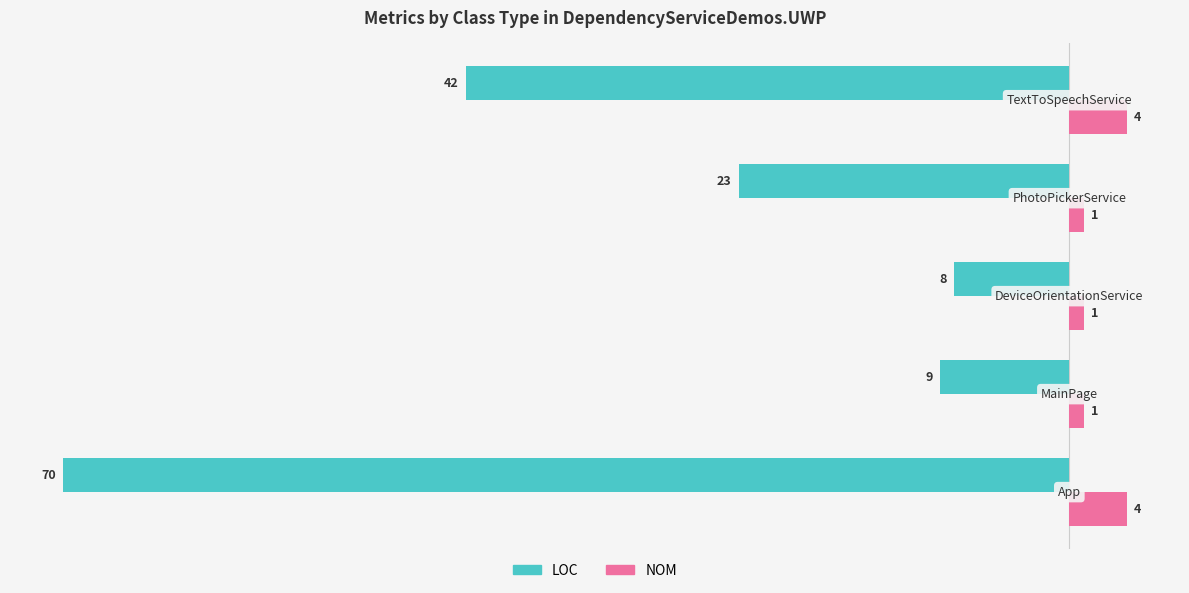

Which series has the widest spread of values?

LOC